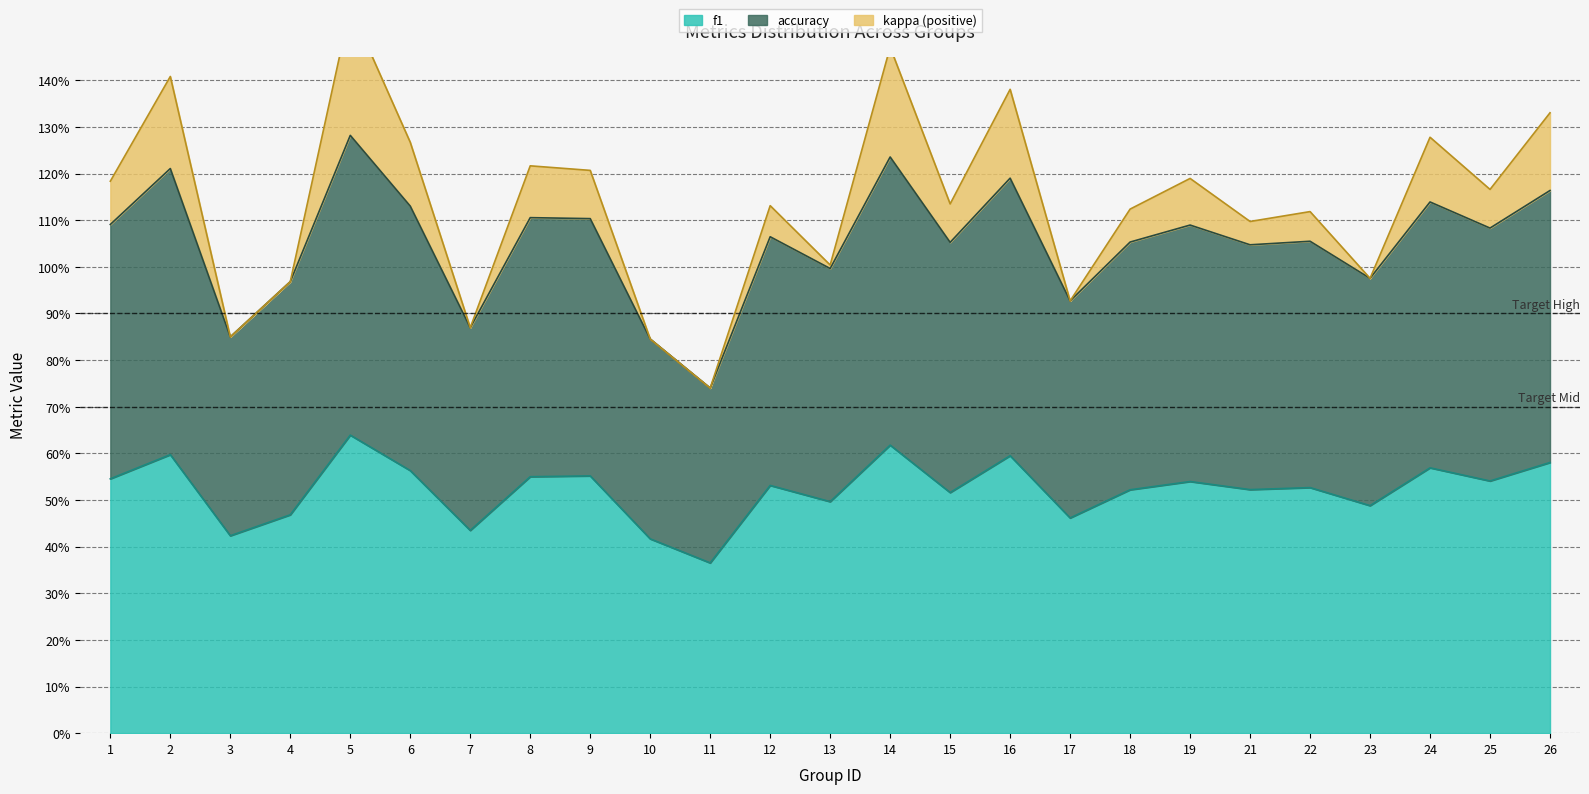

Does the chart have visible grid lines?

Yes